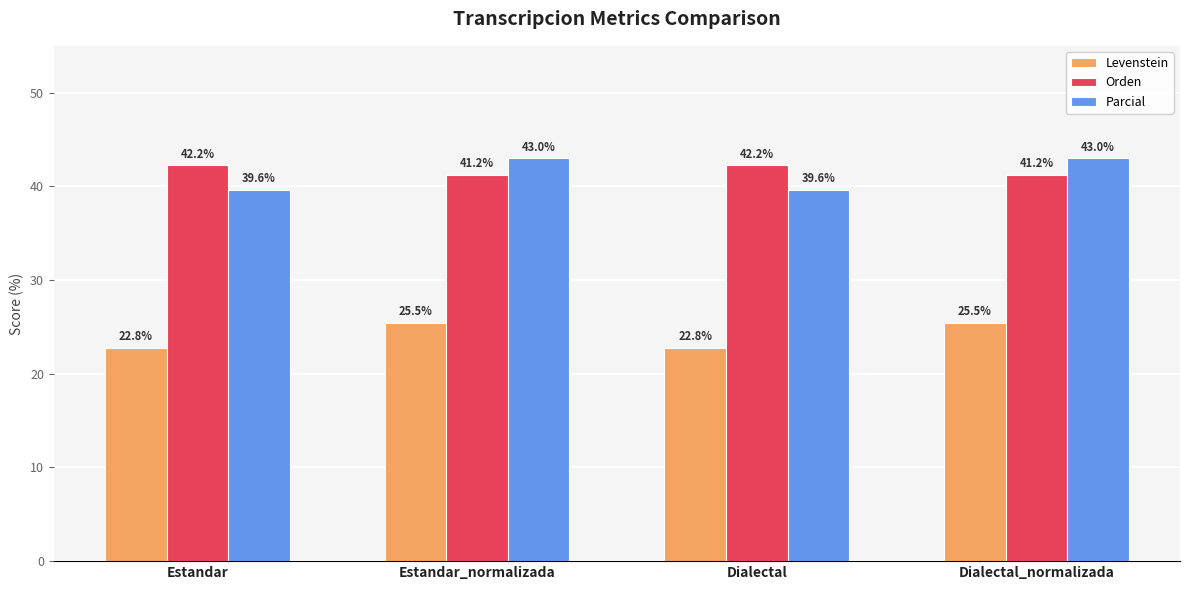

Count the Orden values in the range 41 to 42.

2